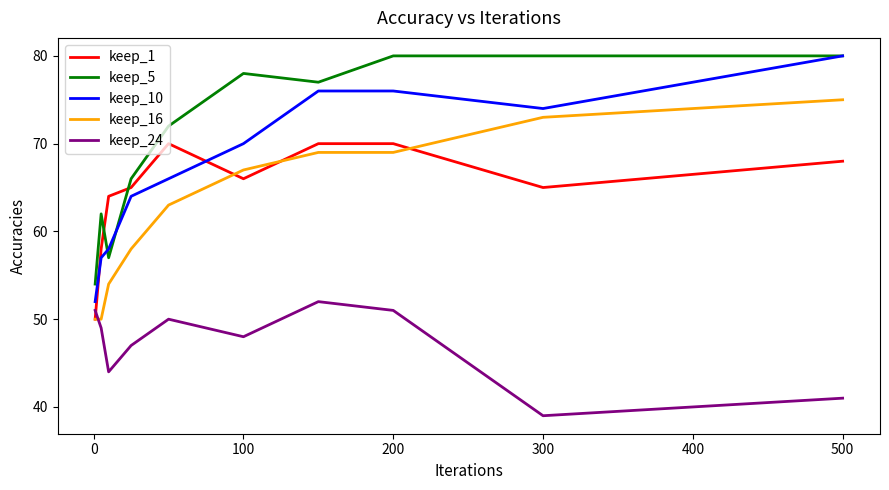

Which series has the widest spread of values?

keep_10